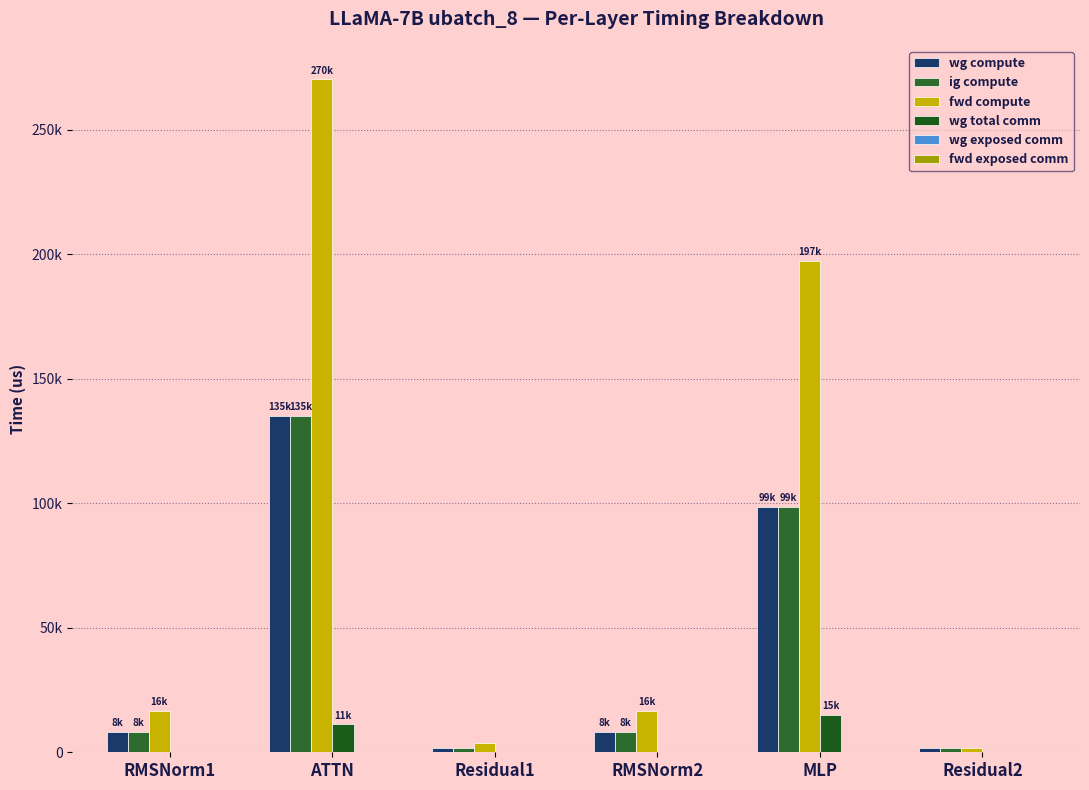

What is the label of the 3rd bar from the left?

Residual1